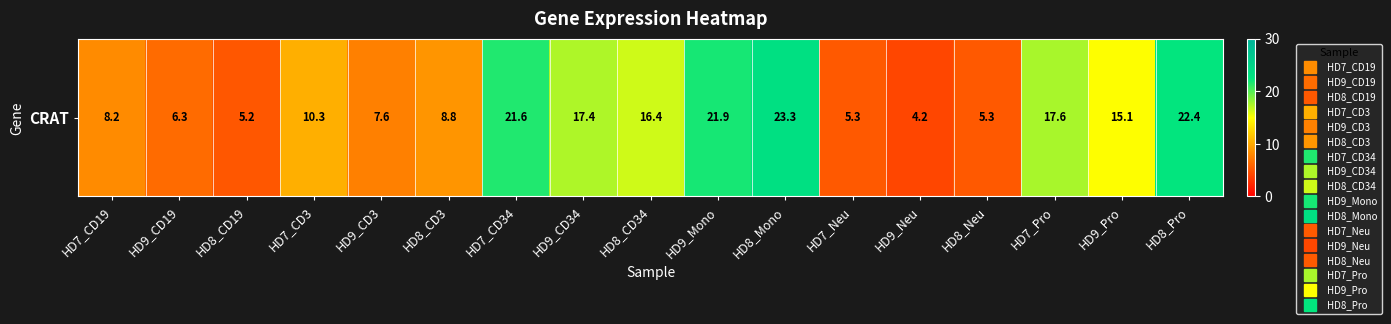

What is the minimum value shown in the chart?

4.2